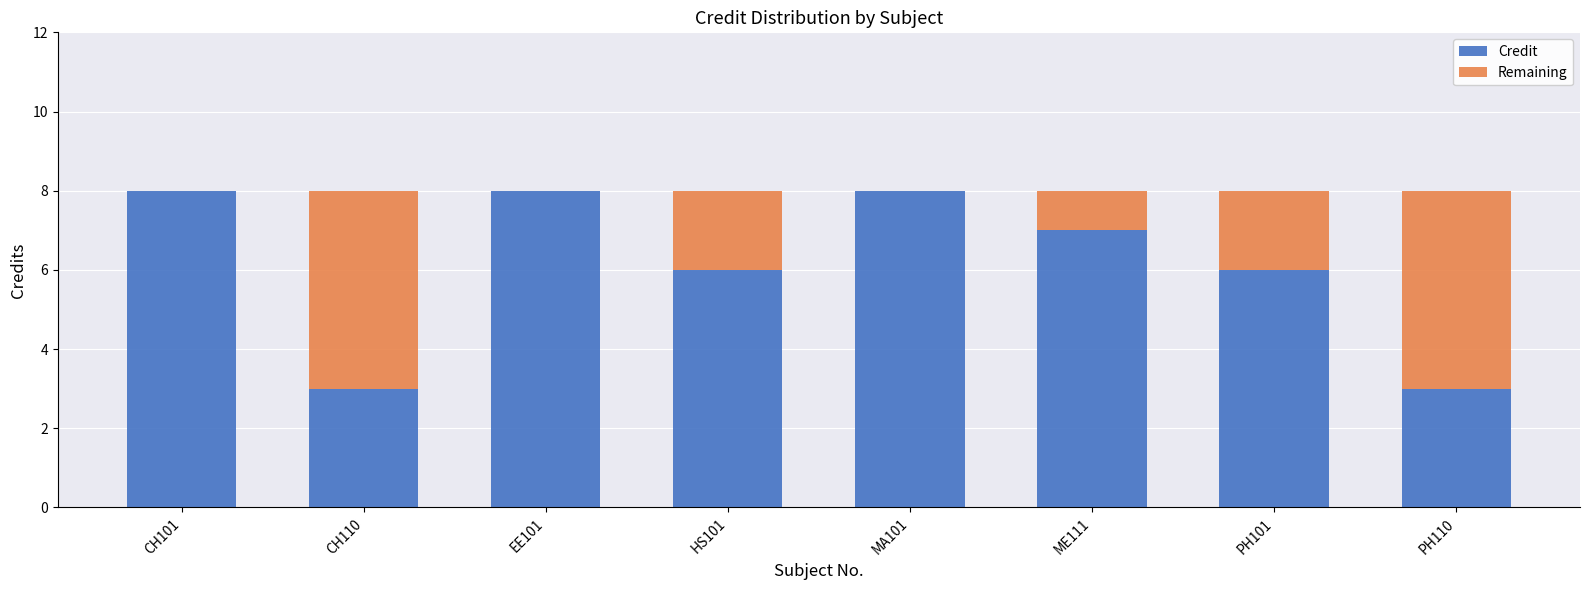

What is the total value across all series at ME111?

8